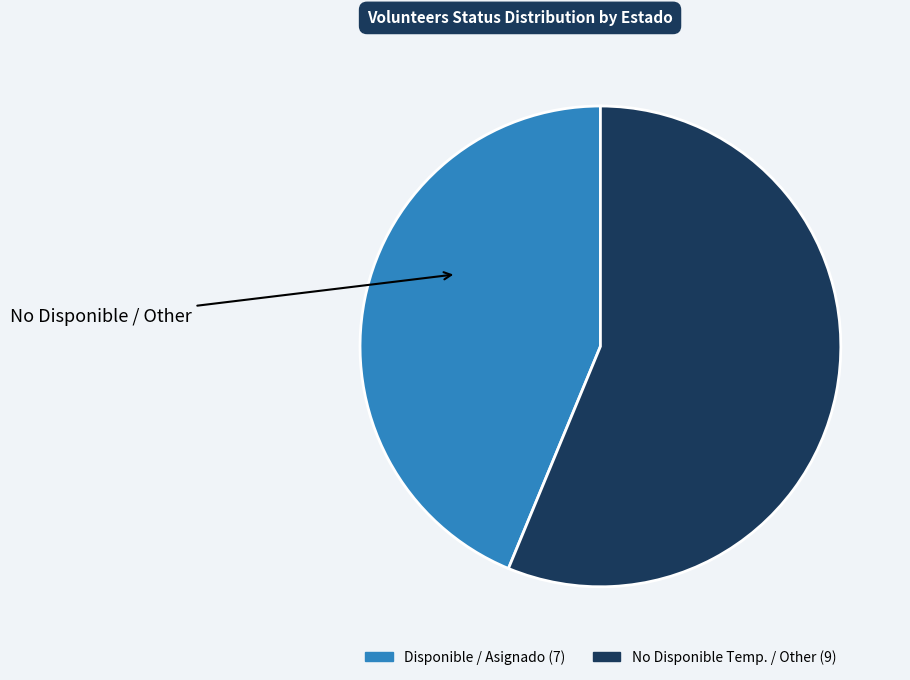

Is there any slice that represents more than half of the pie?

Yes